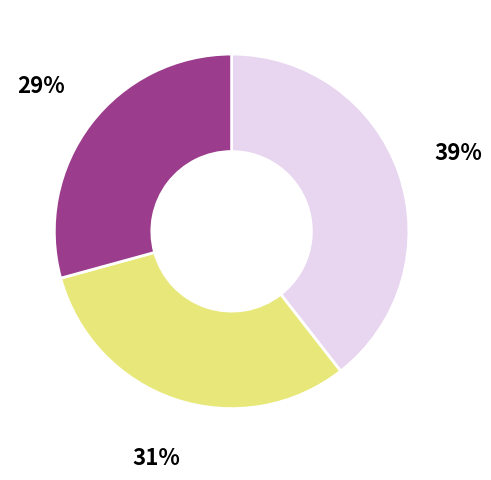

Count the number of slices in the pie.

3